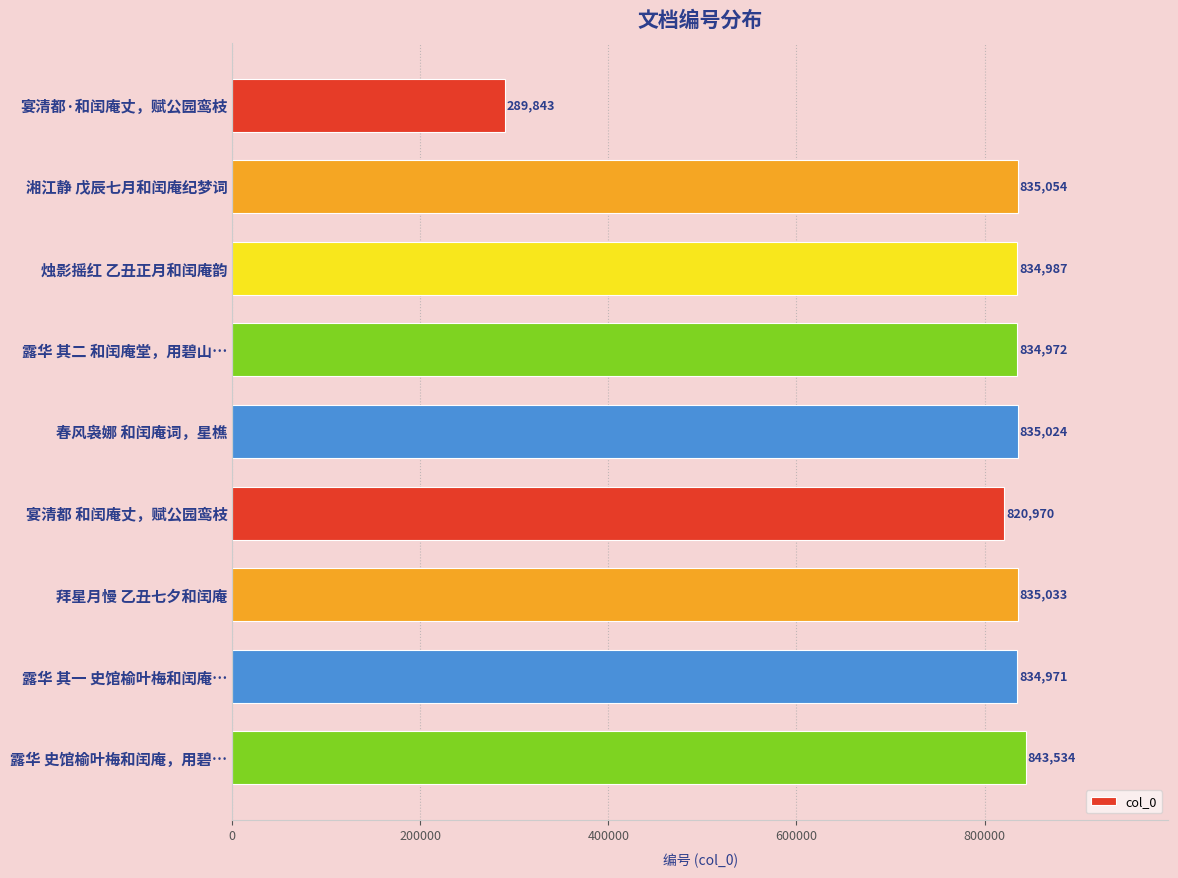

What position from the top is 烛影摇红 乙丑正月和闰庵韵?

3